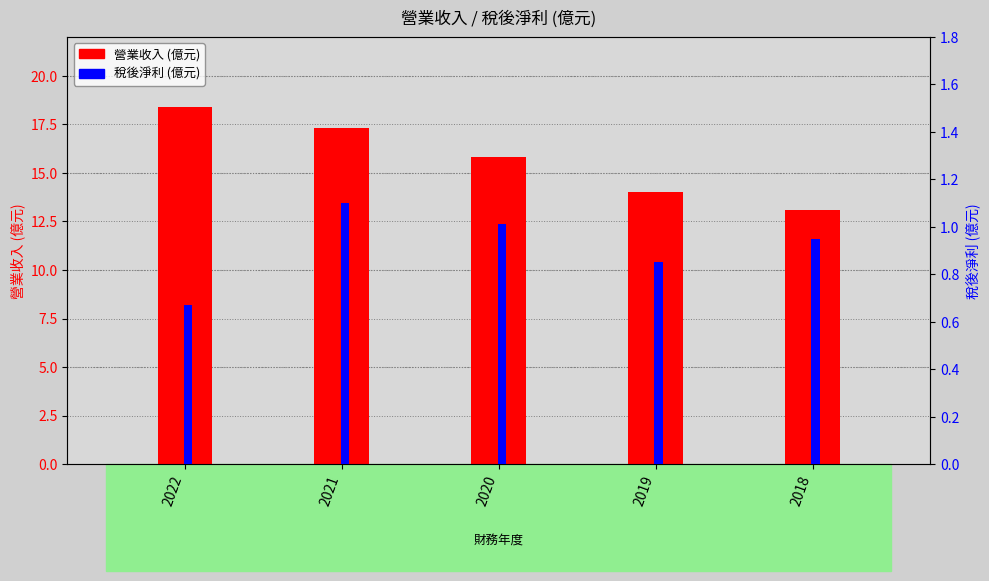

Reading left to right, transcribe all the data shown in this chart.

營業收入: 2022=18.4	2021=17.3	2020=15.8	2019=14.0	2018=13.1
稅後淨利: 2022=0.7	2021=1.1	2020=1.0	2019=0.8	2018=0.9